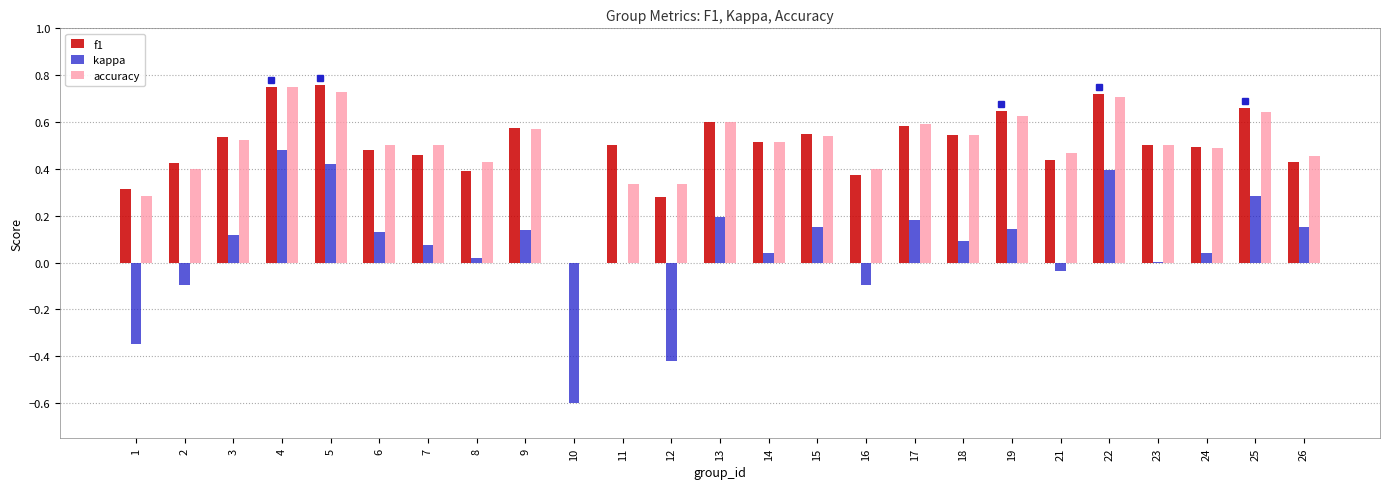

How many positive values does the f1 series have?

24